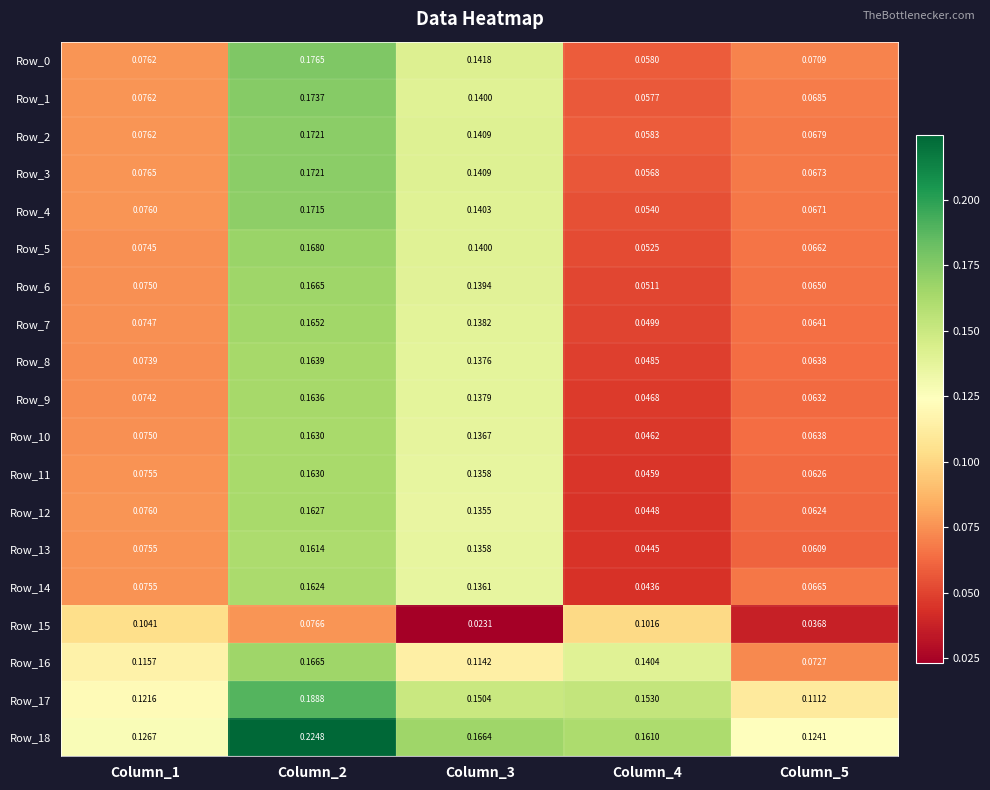

Is the value of Row_1 at Column_4 greater than the value of Row_9 at Column_5?

No